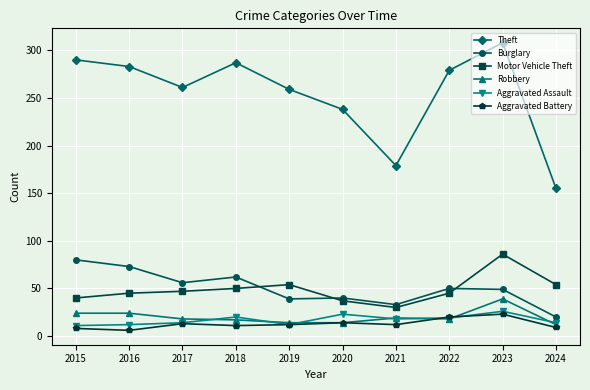

True or false: Robbery and Motor Vehicle Theft cross at least once.

False